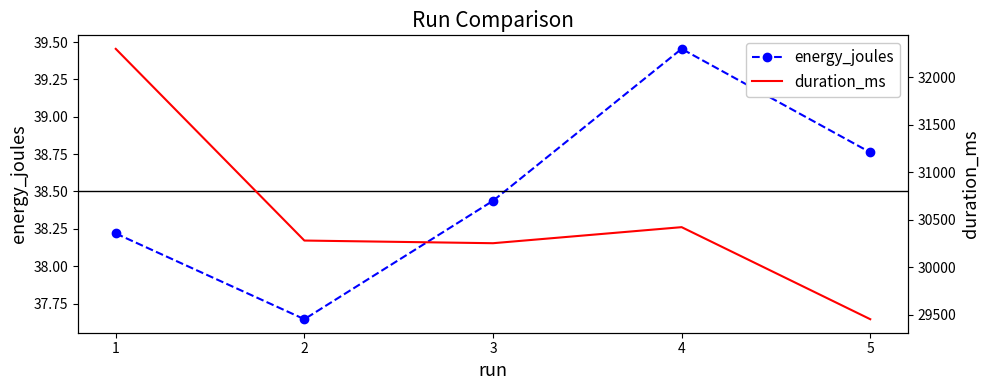

At which label does energy_joules reach its minimum?

2